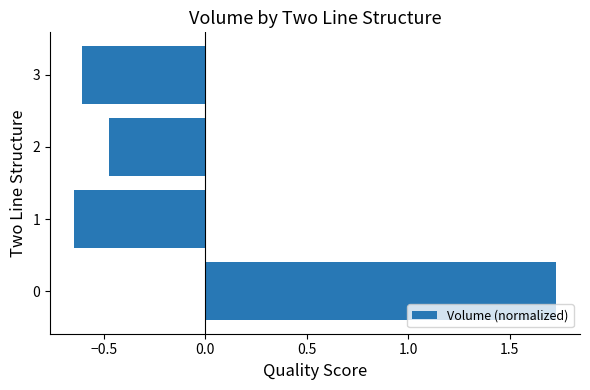

What is the difference between the maximum and minimum values?

2.4